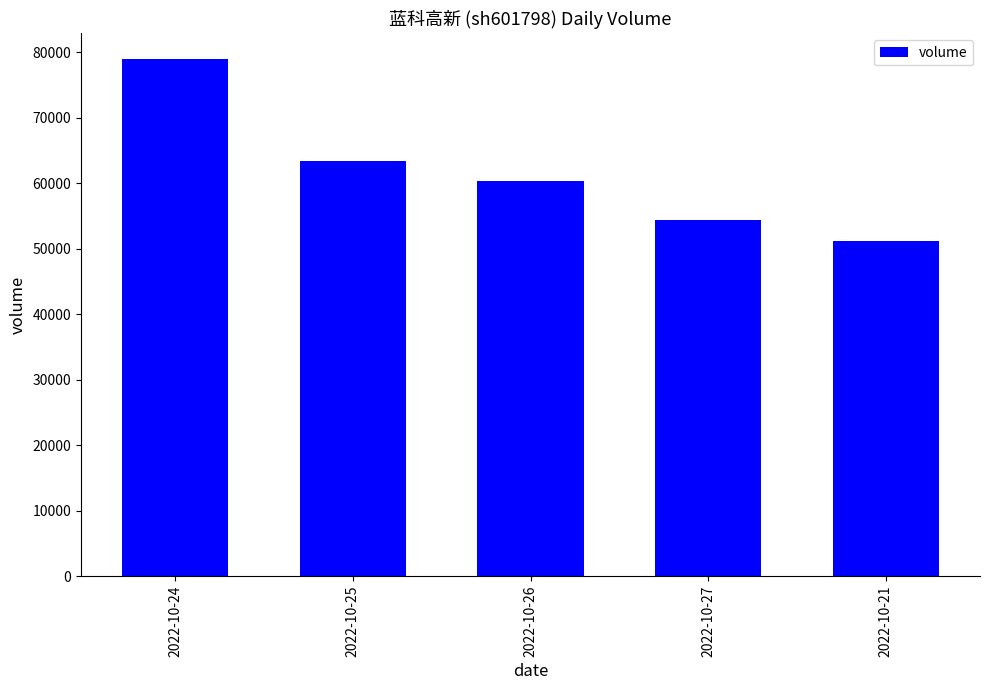

How many data points are less than 60275?

2